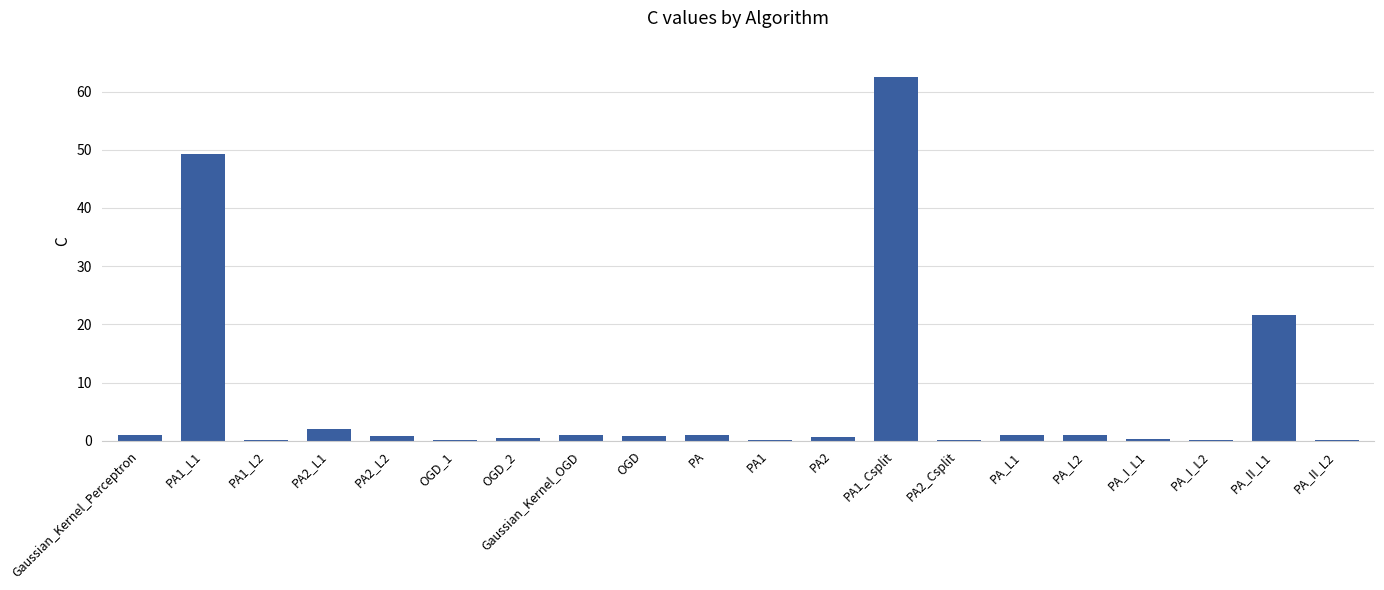

True or false: the data shows 0.6 at PA2.

True